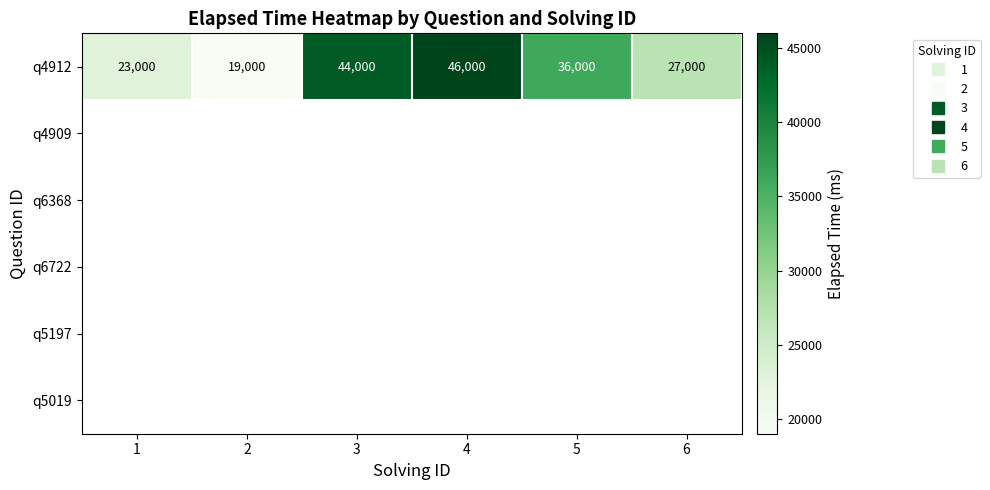

True or false: q4912 has a value of 27000.0 at 6.

True